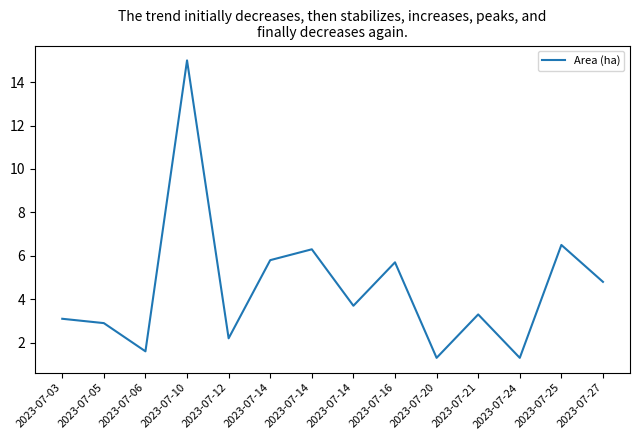

How many lines are shown in the chart?

1